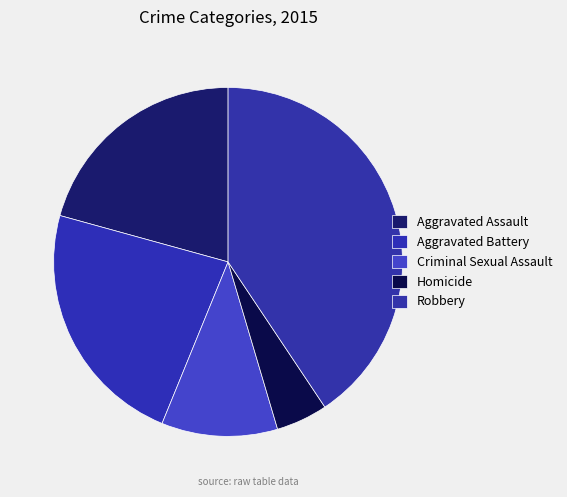

To the nearest percent, what is the combined percentage of Robbery and Aggravated Assault?

61%